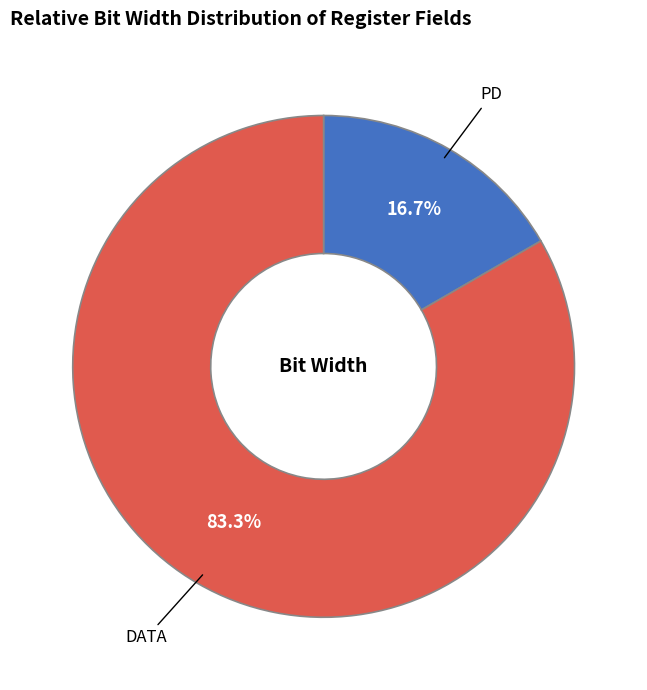

To the nearest percent, what is the difference between the largest and smallest slice percentages?

67%